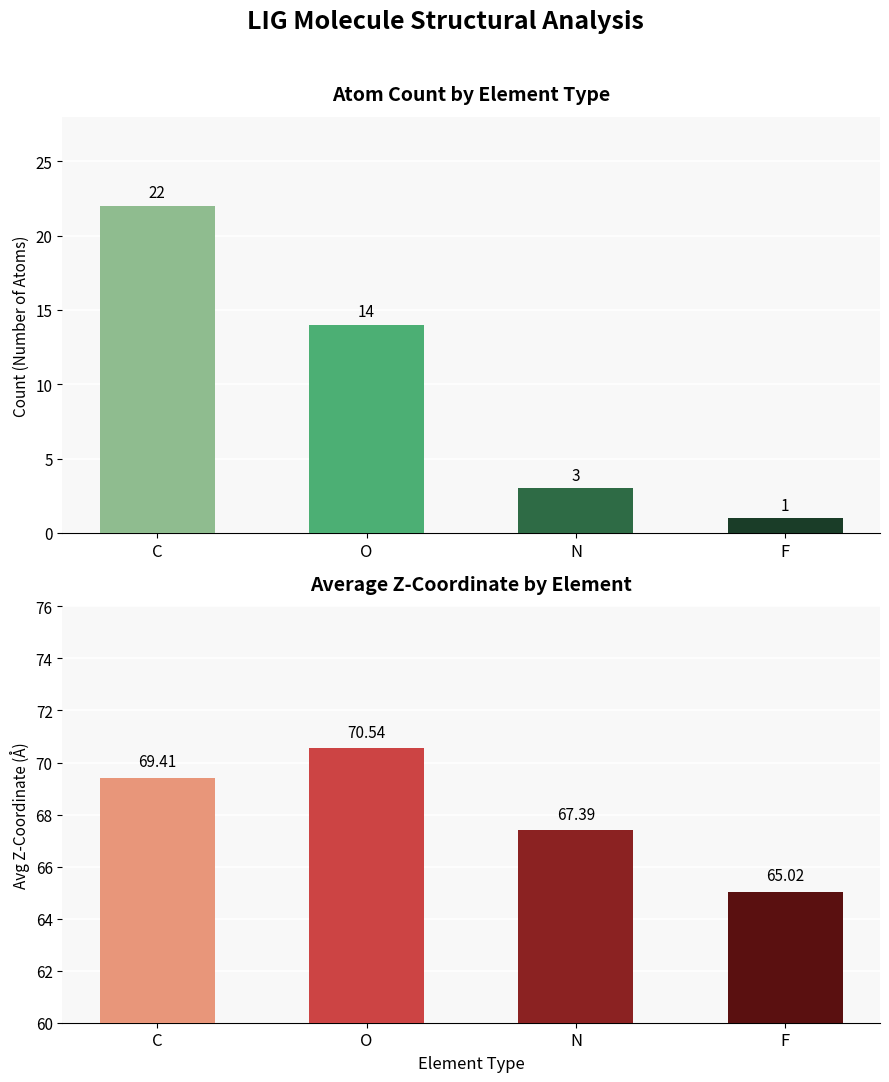

How many bars are there in total?

8